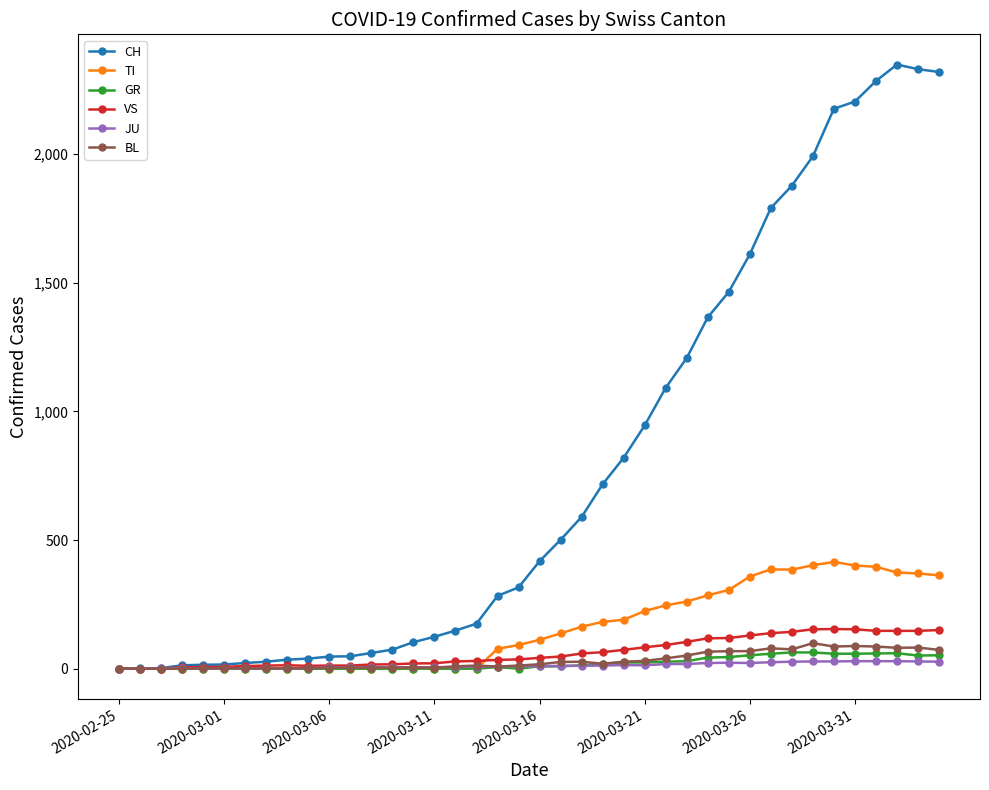

Count the number of categories in the chart.

40